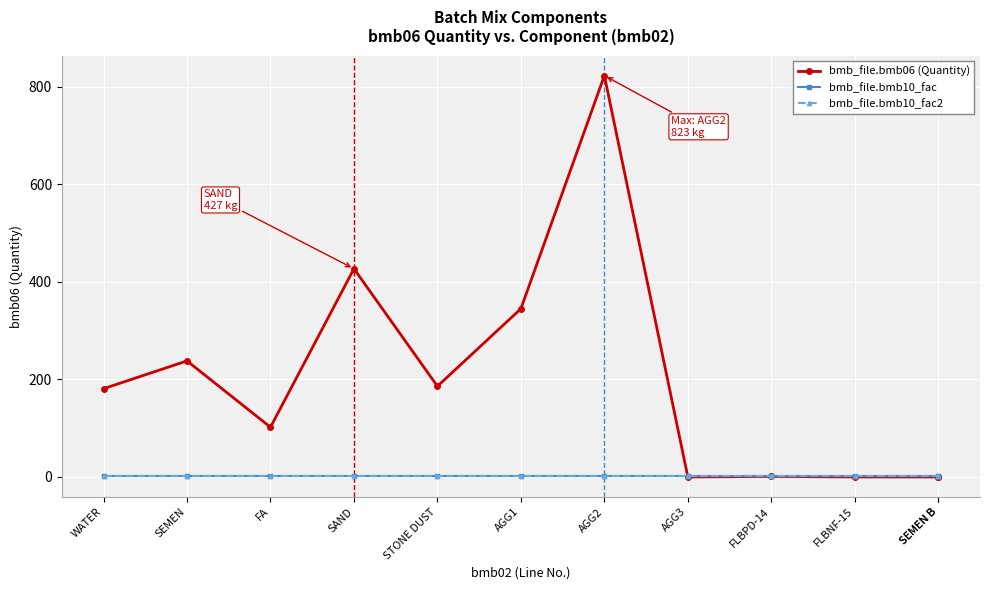

True or false: bmb_file.bmb10_fac has more than 1 points higher than both neighbors.

False